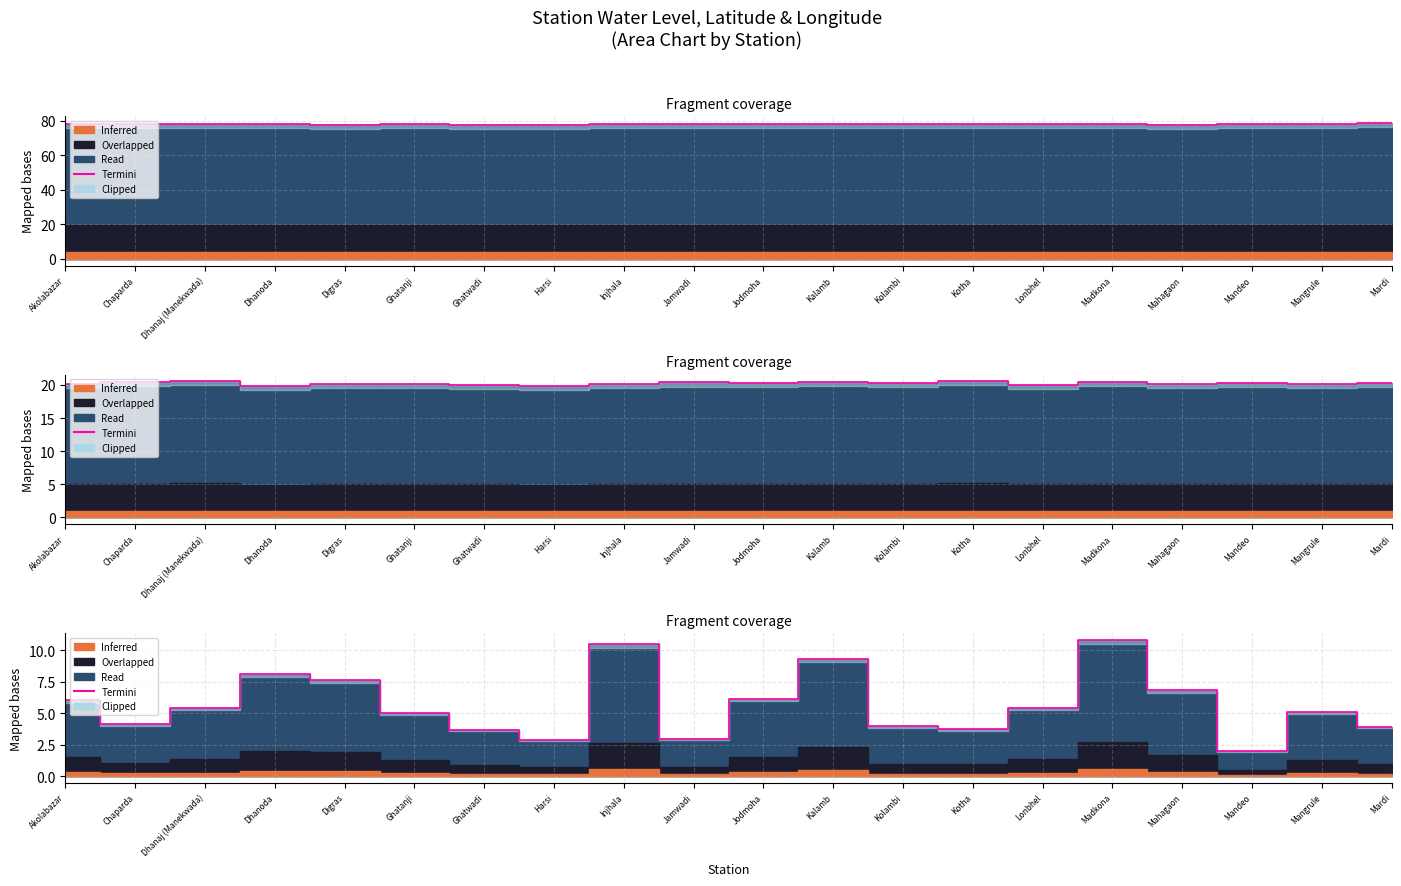

The value at Injhala is 17.3. True or false?

False